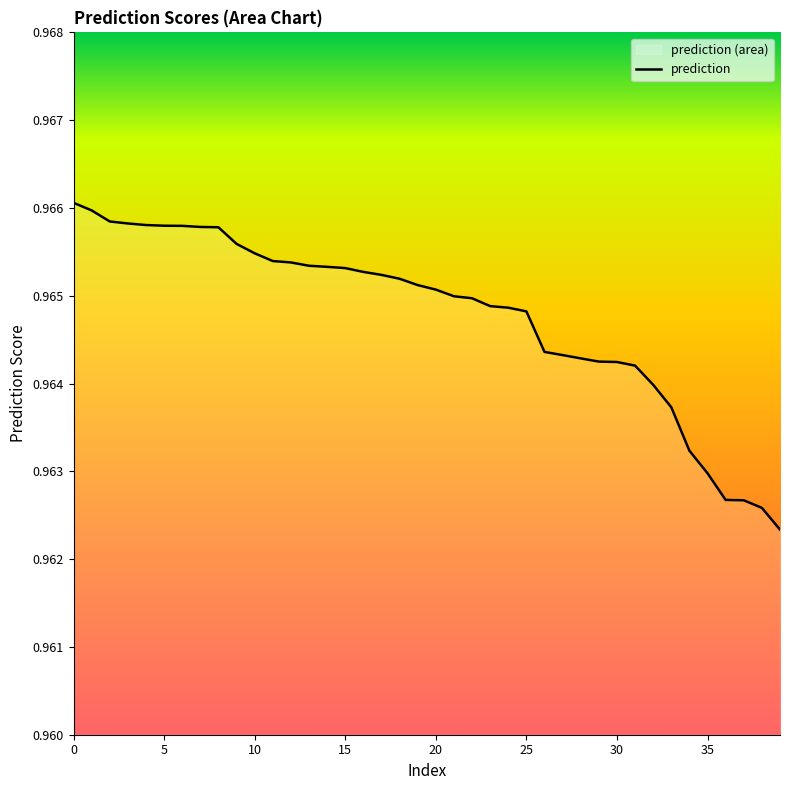

True or false: the data shows 0.3 at 30.

False